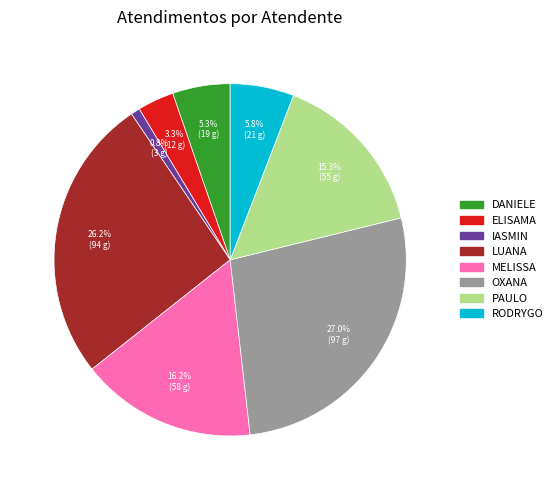

Is there a majority slice in this chart?

No